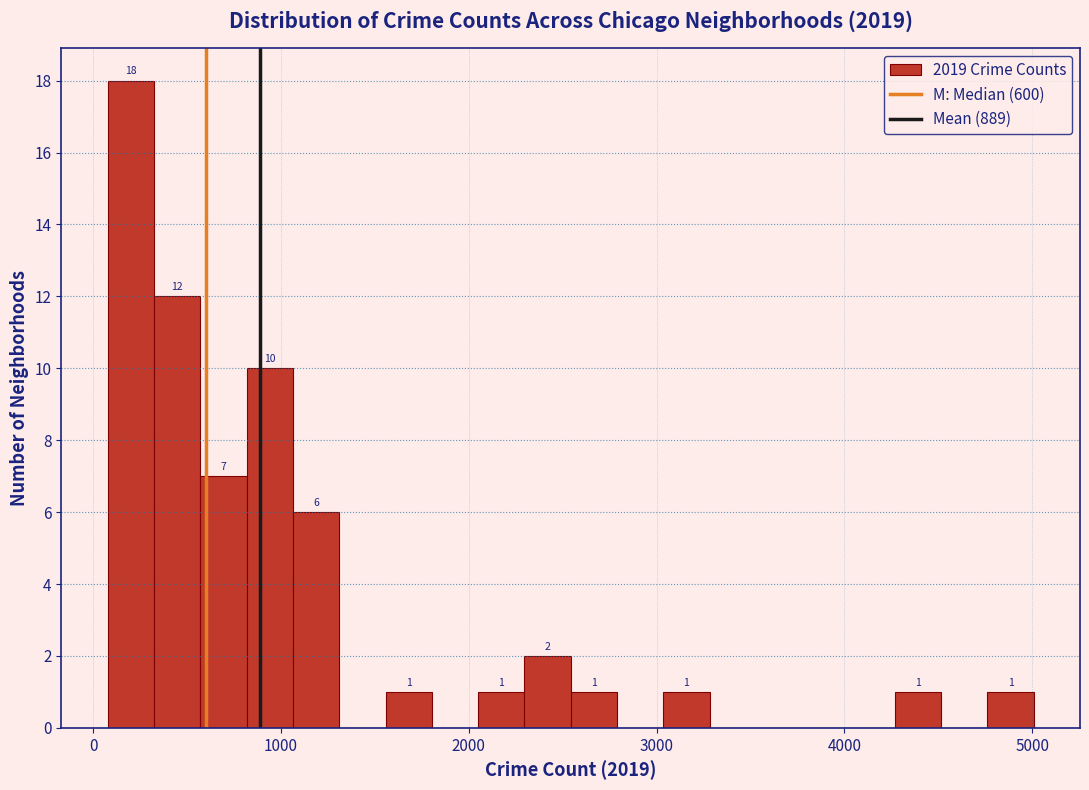

Read against the x-axis, roughly where is the centre of the tallest bar?

200